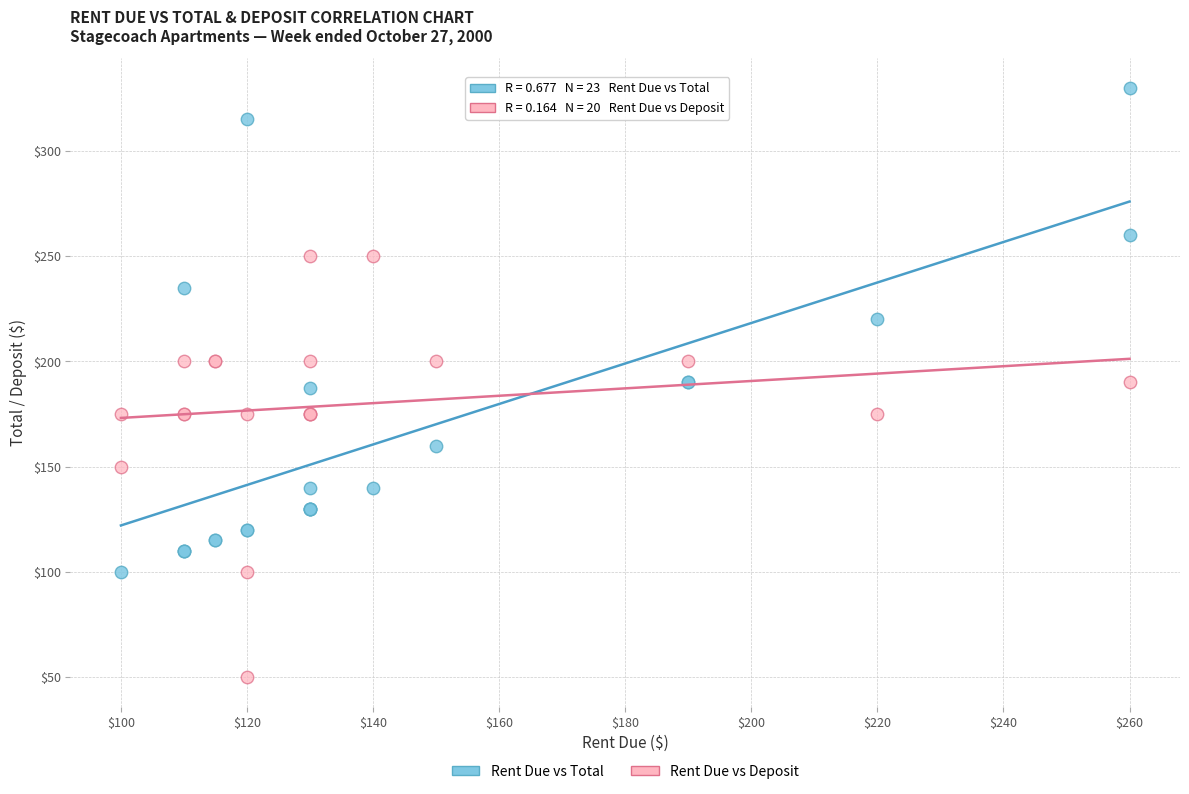

Which series has the largest Y range (max minus min)?

Rent Due vs Total